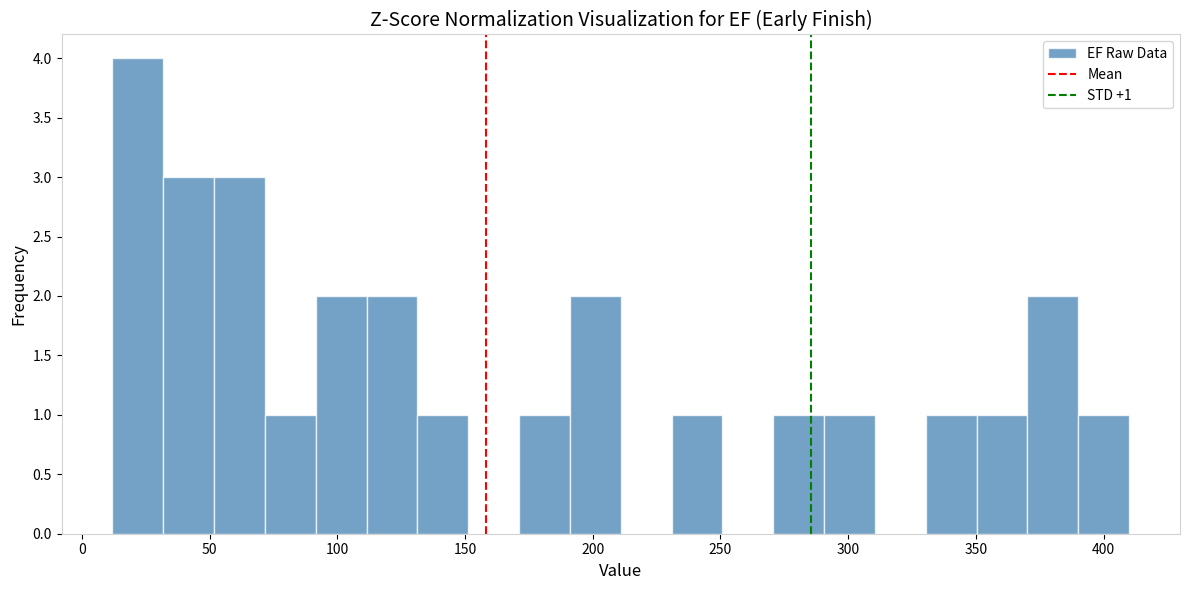

Around what value on the x-axis is the tallest bar? Give the approximate position of its centre, as read against the axis.

20